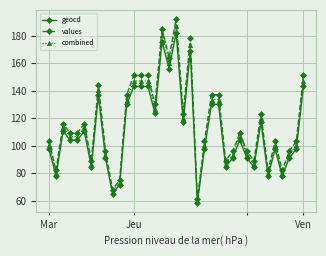

What is the minimum value for geocd?

58.5